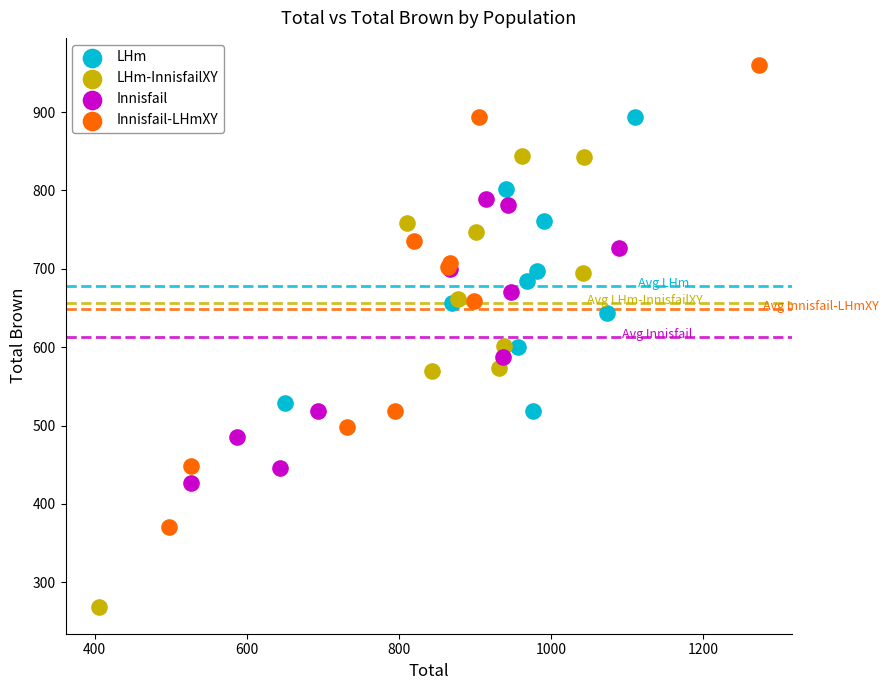

What are all the series names shown in the legend?

LHm, LHm-InnisfailXY, Innisfail, Innisfail-LHmXY